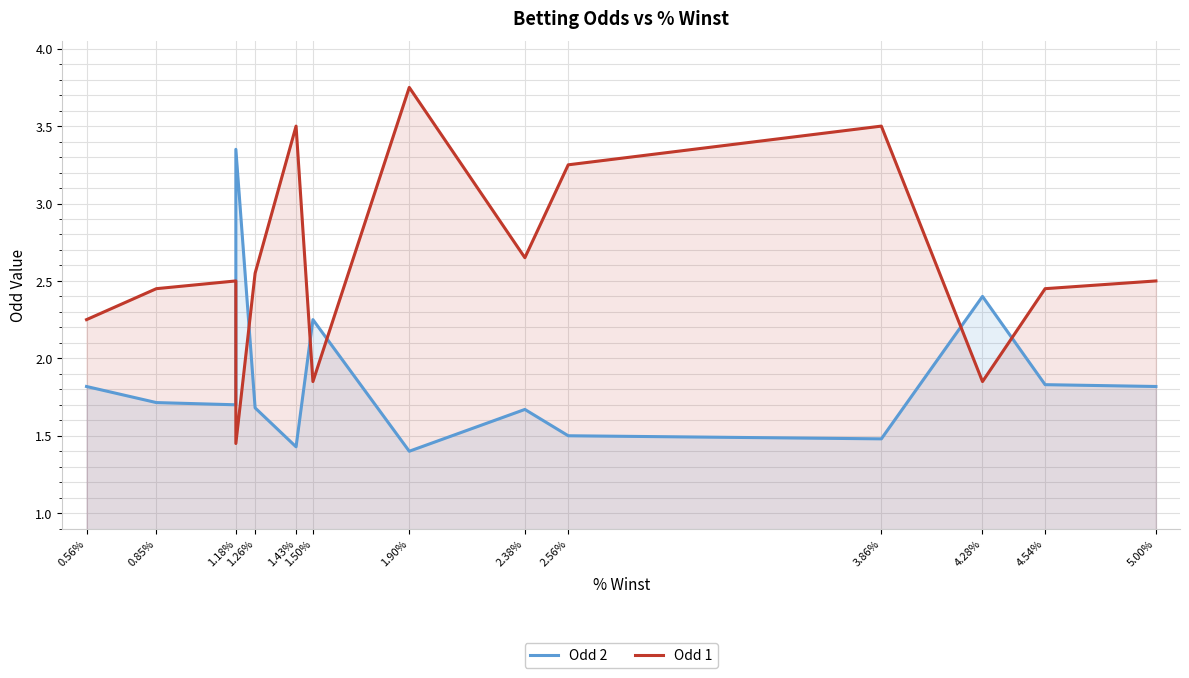

What is the difference between the second highest and minimum values in the Odd 1 series?

2.0